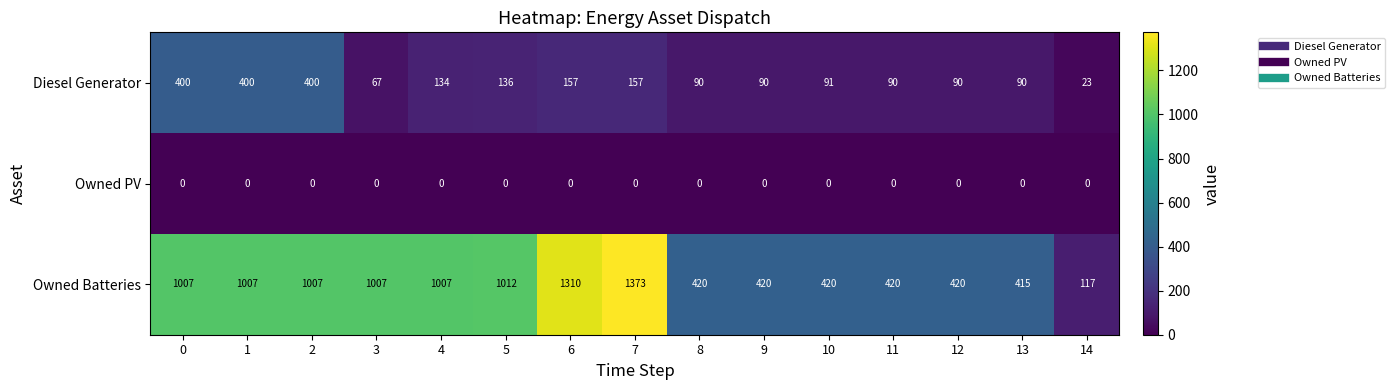

How many data points does each series have?

15